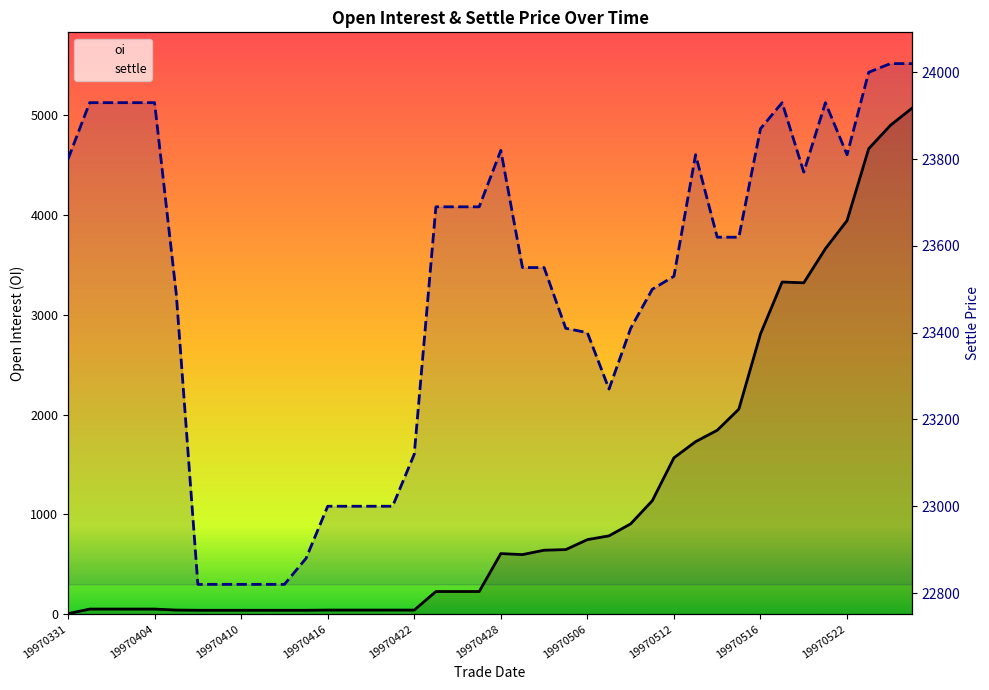

True or false: oi and settle intersect in this chart.

False